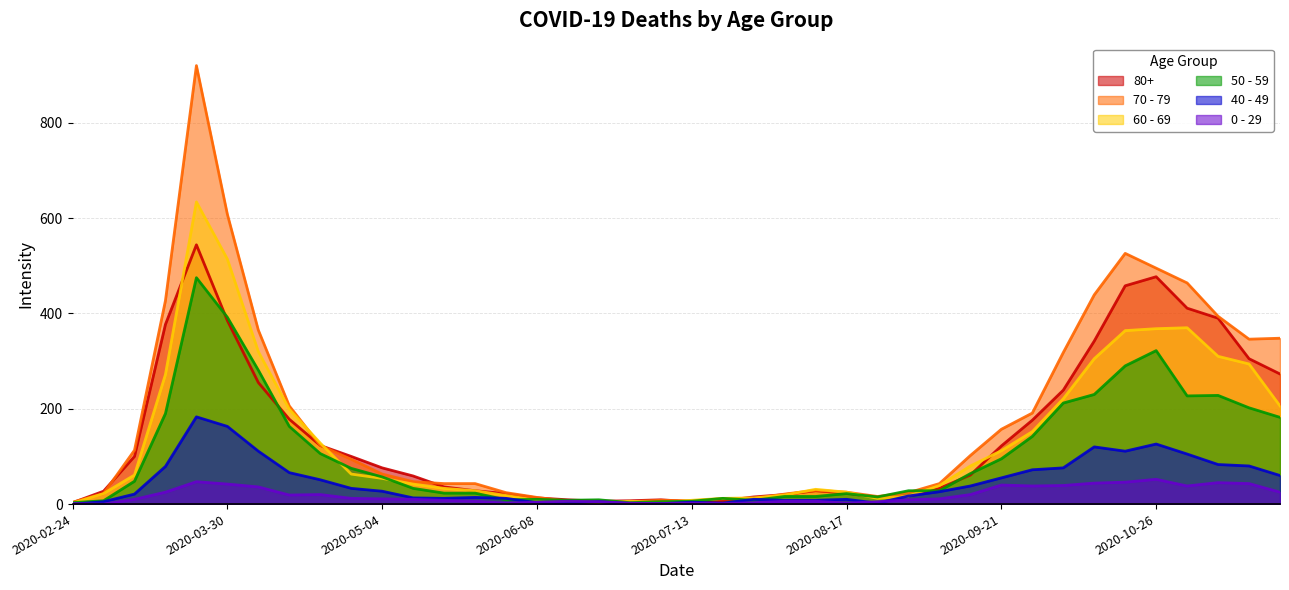

Rank the series at 2020-03-16 from lowest to highest value.

0 - 29, 40 - 49, 50 - 59, 60 - 69, 80+, 70 - 79